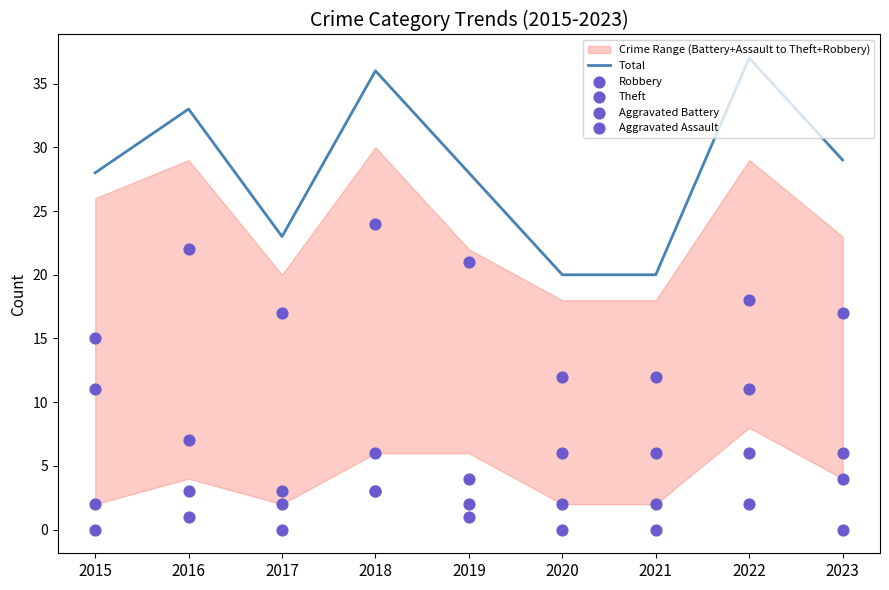

Which series reaches the minimum Y coordinate?

Aggravated Battery